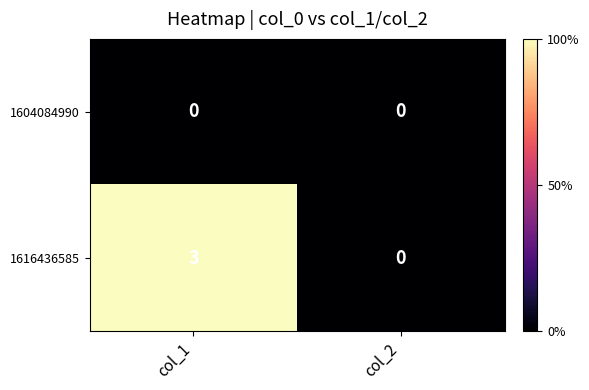

Rank the series by their maximum value, from highest to lowest.

1616436585, 1604084990